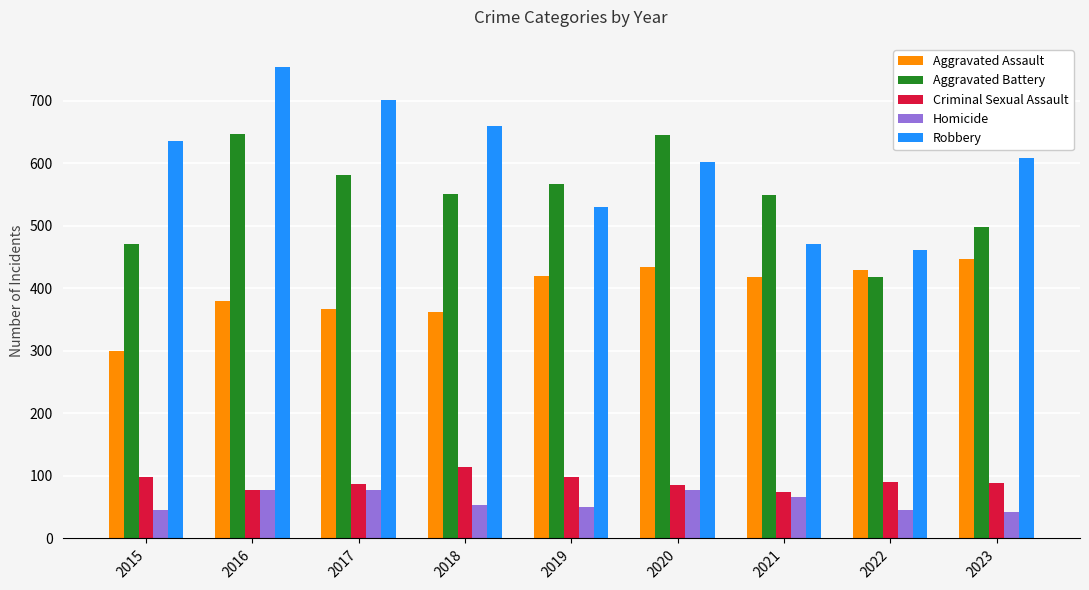

At which category is the sum across all series the highest?

2016